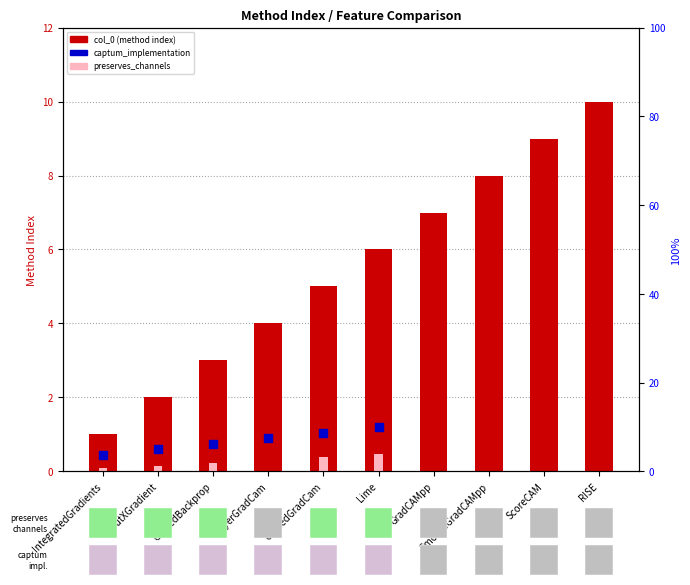

Between ScoreCAM and GradCAMpp, which is larger?

ScoreCAM